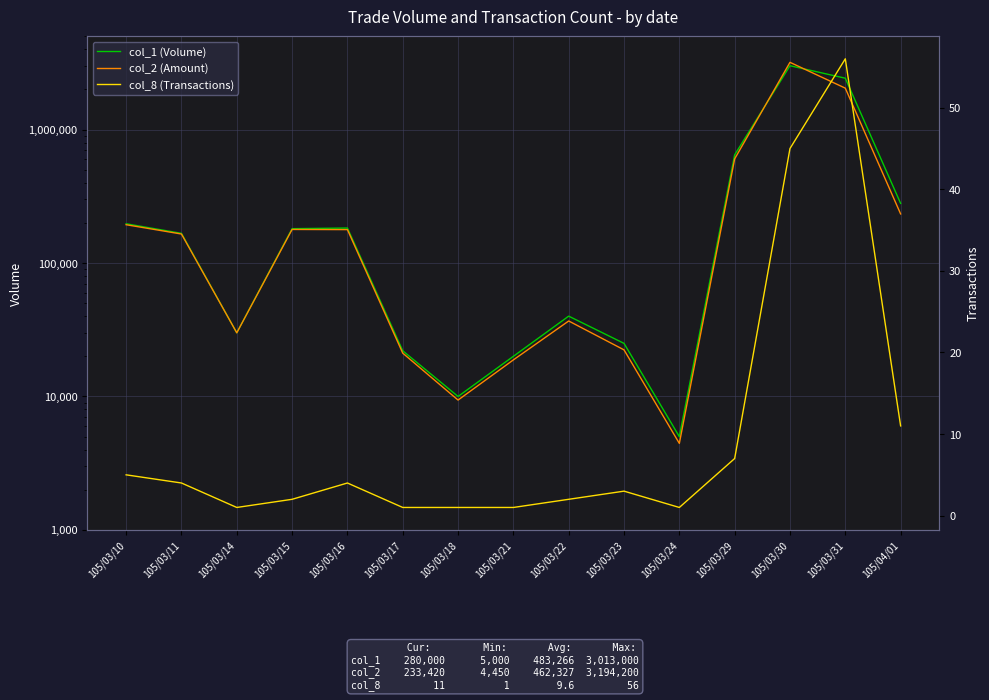

What is the label of the 4th point from the left?

105/03/15